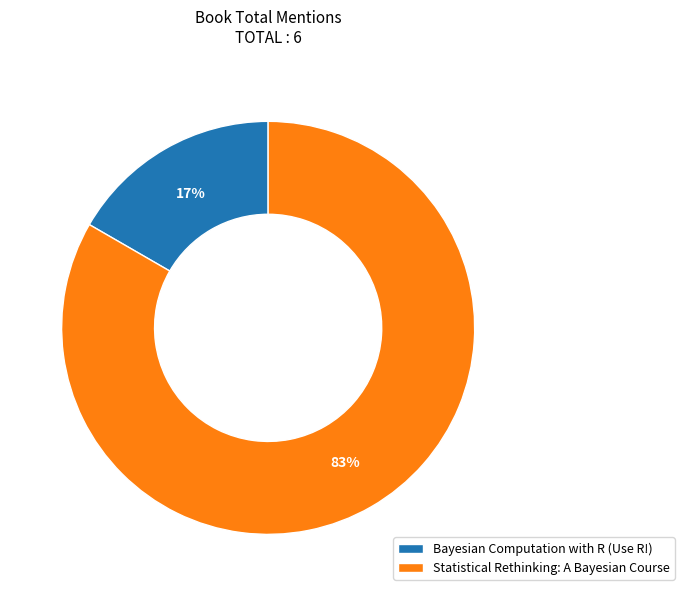

The Bayesian Computation with R (Use R!) slice represents 25% of the pie. True or false?

False